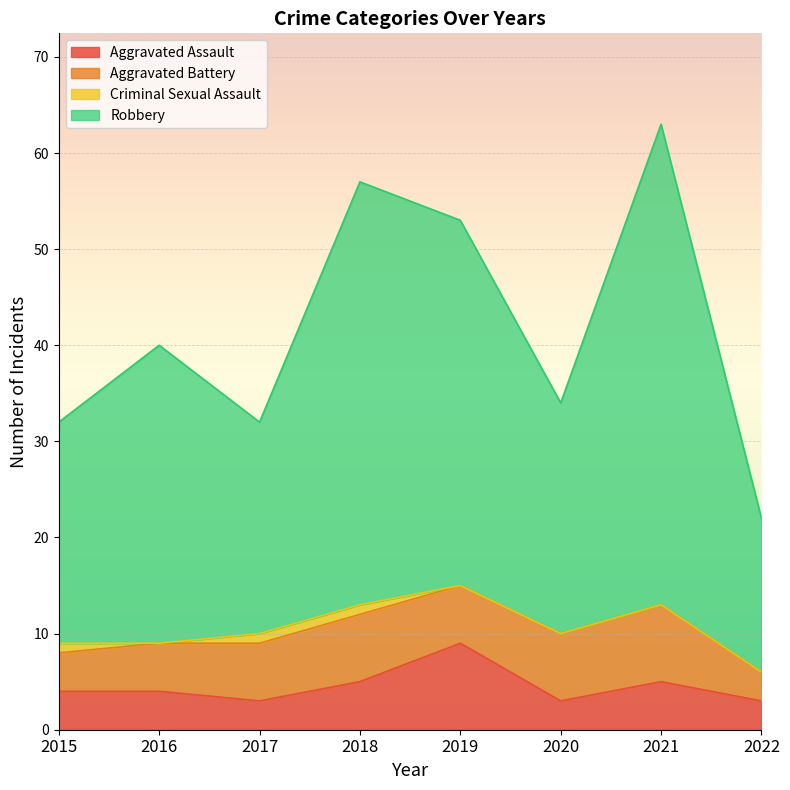

What is the value of the Aggravated Assault point at the 7th from the left?

5